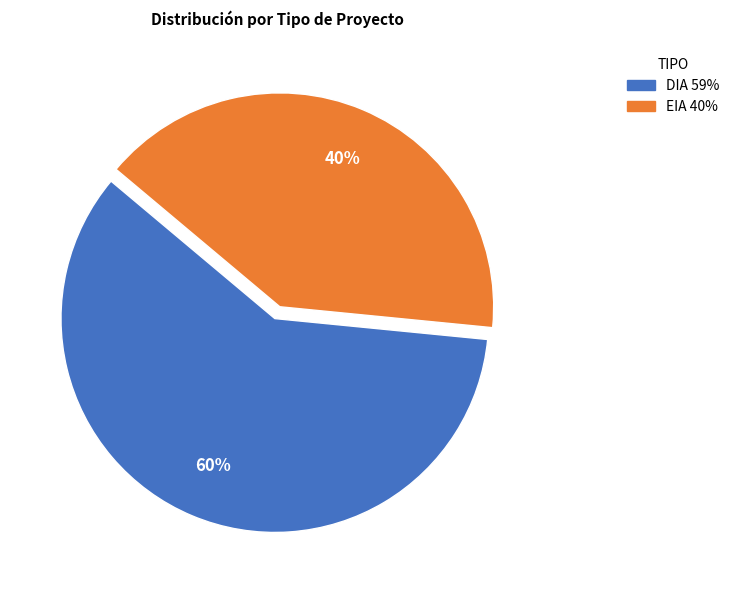

To the nearest percent, what is the average slice percentage?

50%